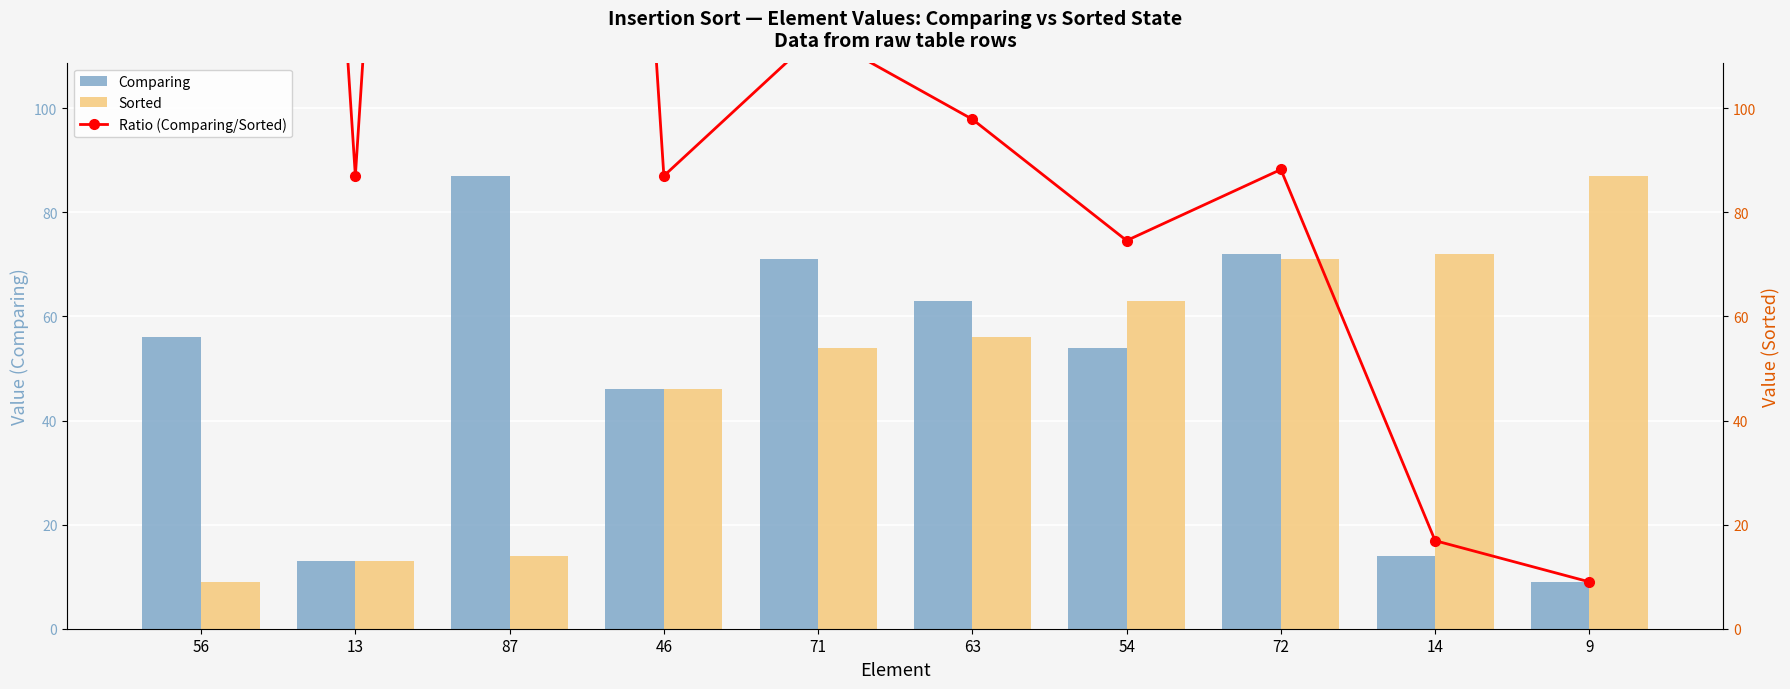

What is the average value of the Ratio (Comparing/Sorted) series?

165.7